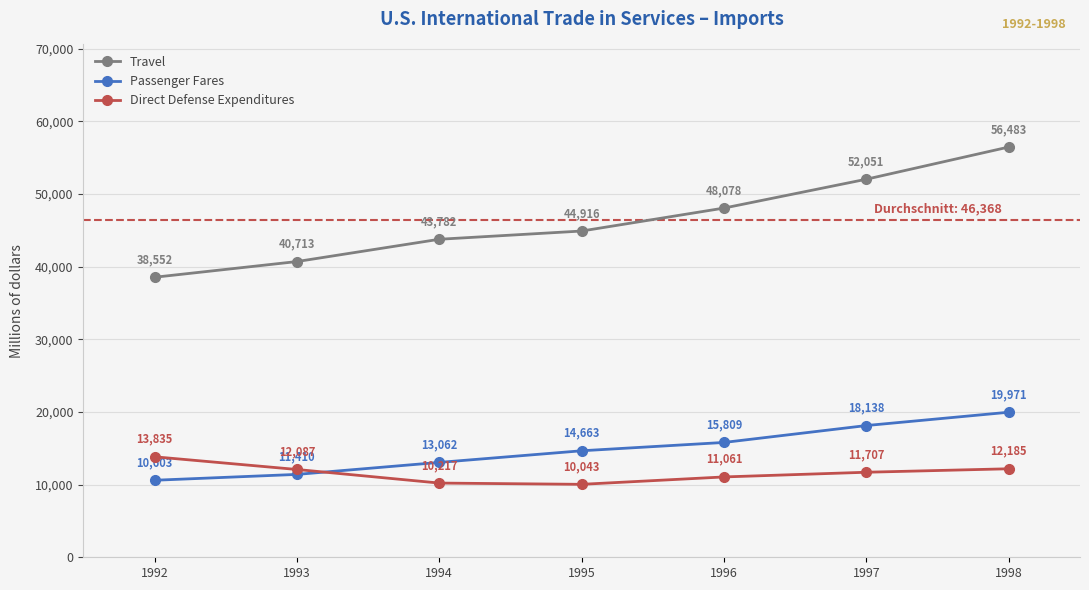

How many lines are shown in the chart?

3